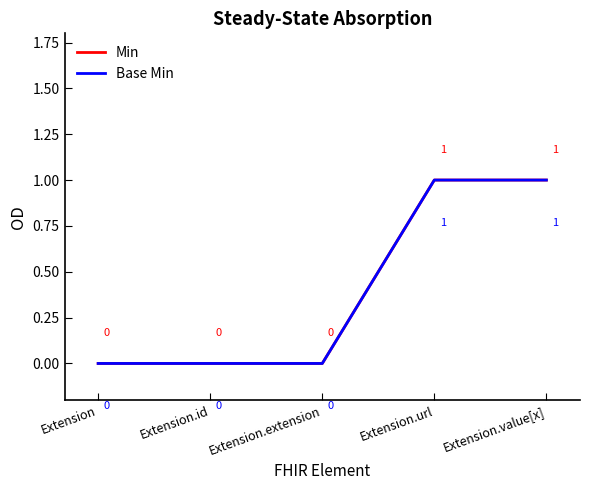

Between Extension and Extension.value[x], which series saw the biggest shift?

Min